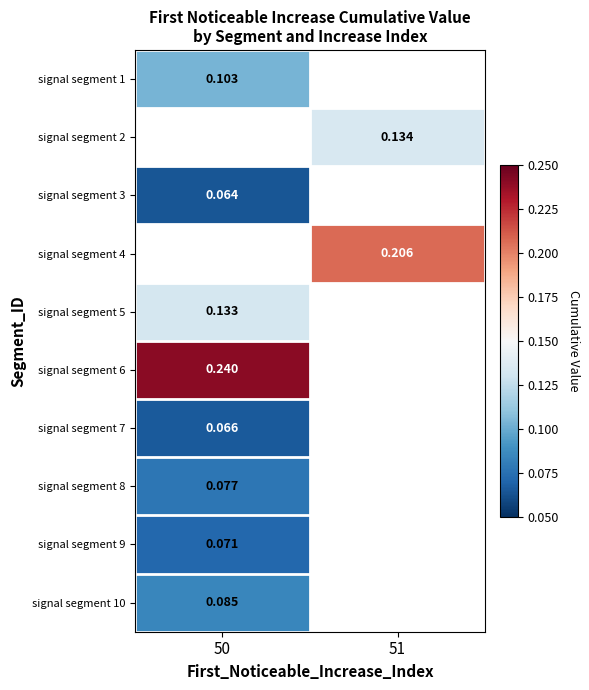

What is the smallest value displayed?

0.1